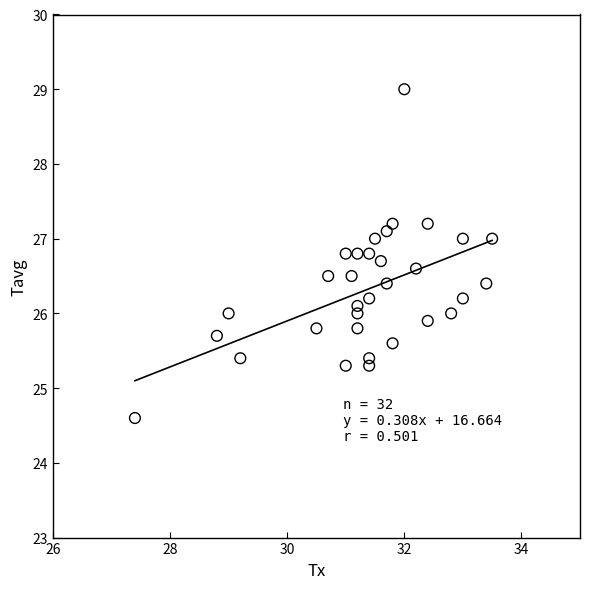

What is the range of X values (max minus min)?

6.1